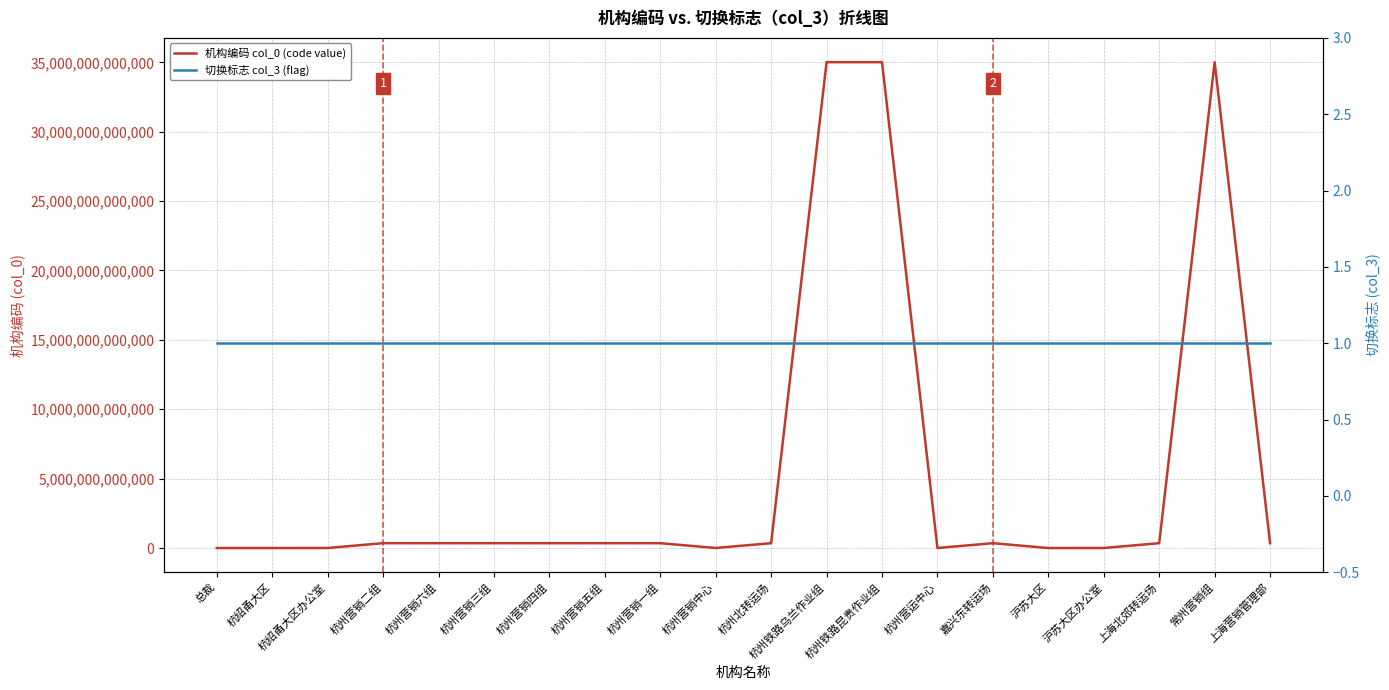

What is the approximate value of 机构编码 col_0 (code value) at 杭州营销五组, to the nearest 100?

350101080200